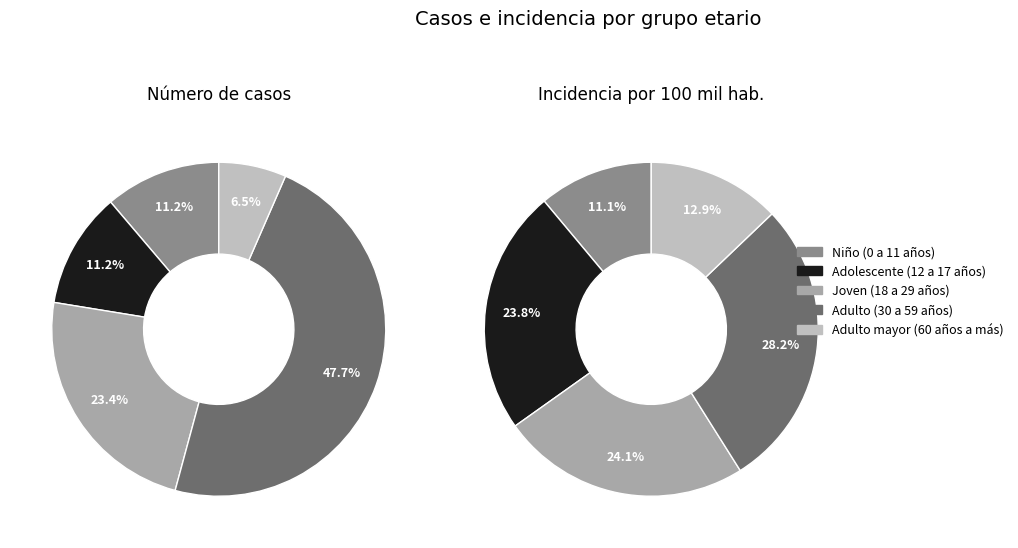

Rank the categories by value from lowest to highest.

Adulto mayor (60 años a más), Niño (0 a 11 años), Adolescente (12 a 17 años), Joven (18 a 29 años), Adulto (30 a 59 años)